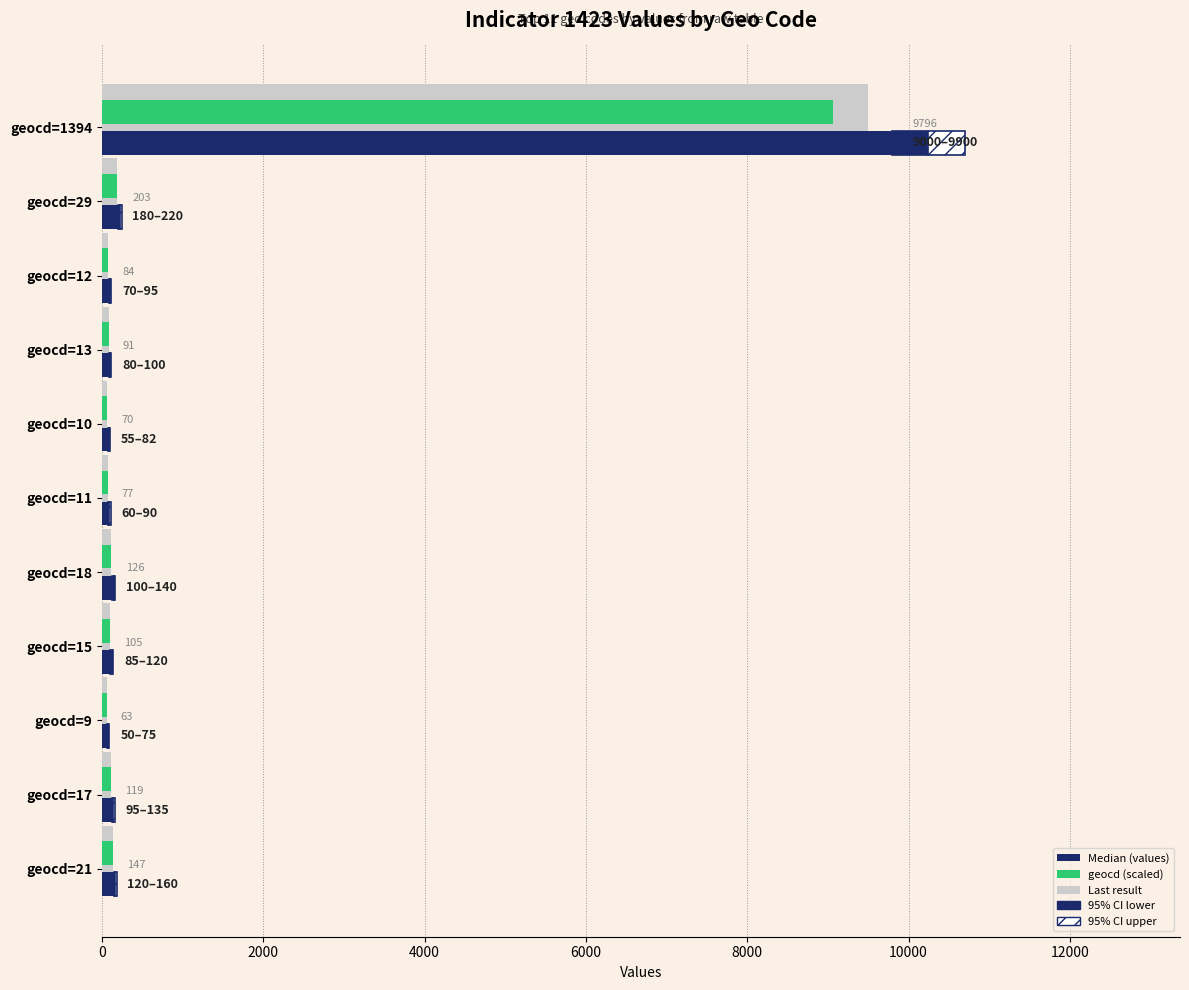

Which series has the largest total across all categories?

Median (values)